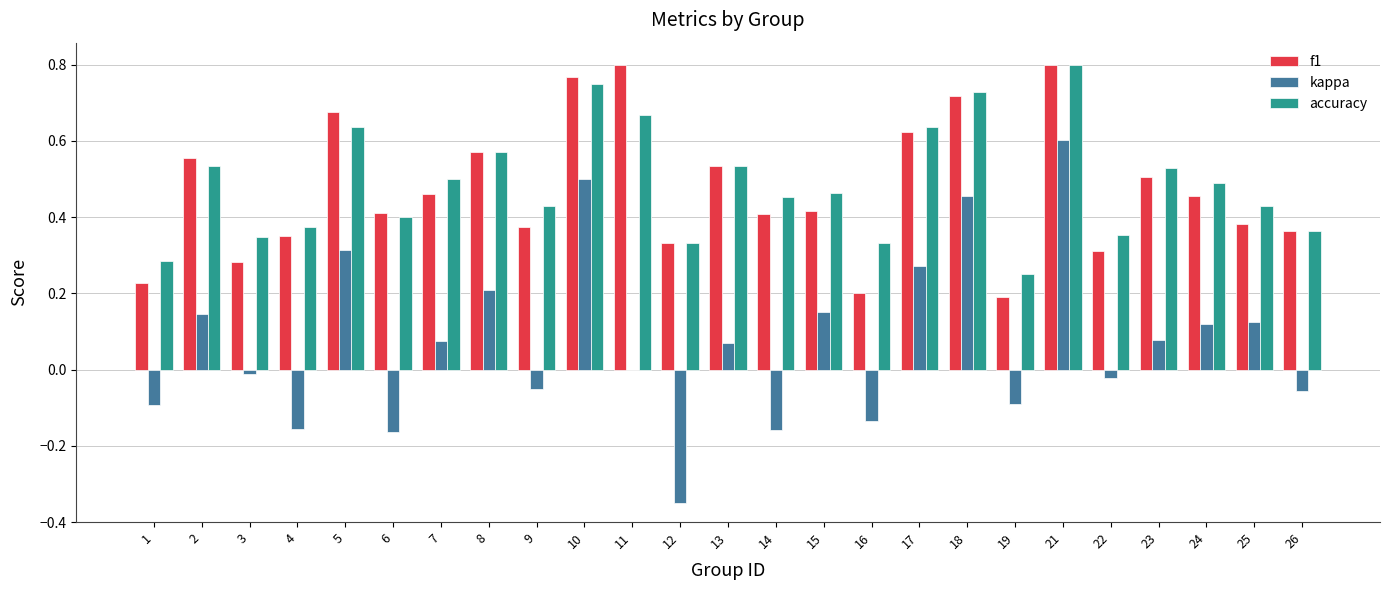

Is it true that accuracy equals 0.4 at 4?

True